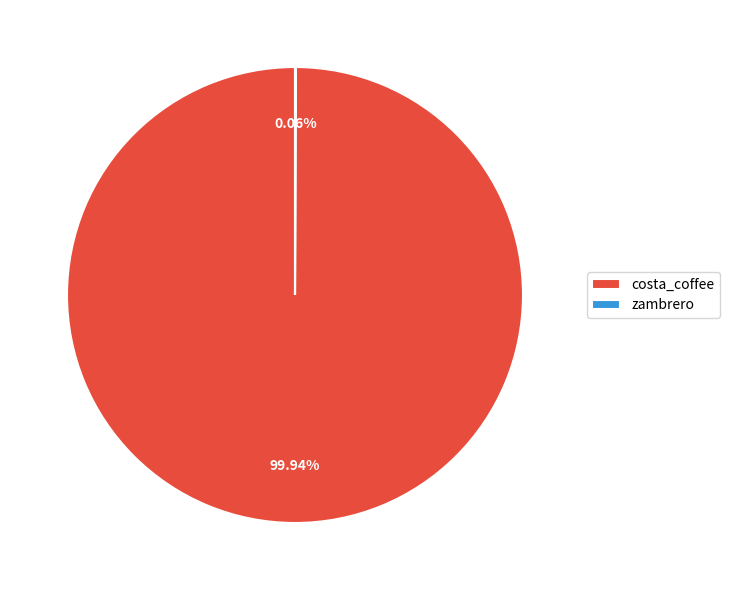

To the nearest percent, what is the average slice percentage?

50%